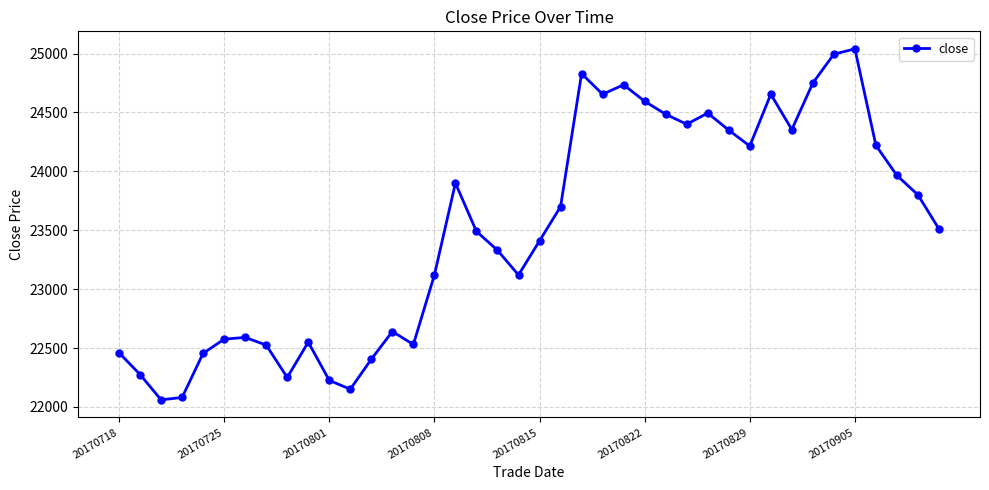

How many distinct data groups are displayed?

1